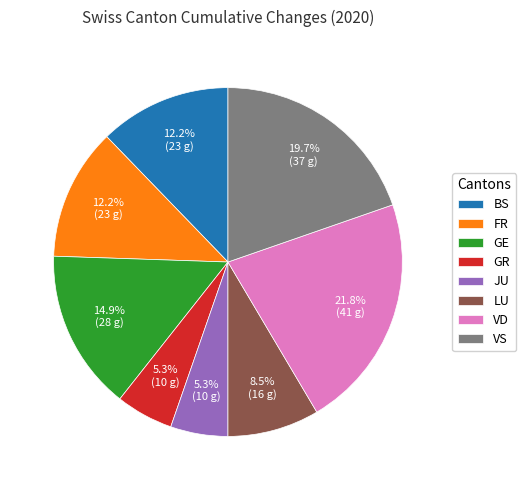

What is the total percentage of LU and JU?

13.8%